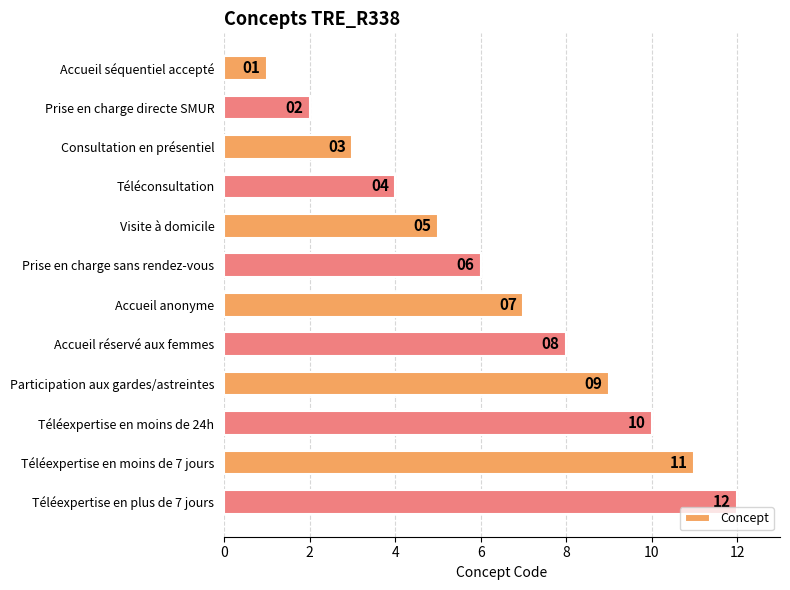

List the labels in order of value, largest first.

Téléexpertise en plus de 7 jours, Téléexpertise en moins de 7 jours, Téléexpertise en moins de 24h, Participation aux gardes/astreintes, Accueil réservé aux femmes, Accueil anonyme, Prise en charge sans rendez-vous, Visite à domicile, Téléconsultation, Consultation en présentiel, Prise en charge directe SMUR, Accueil séquentiel accepté